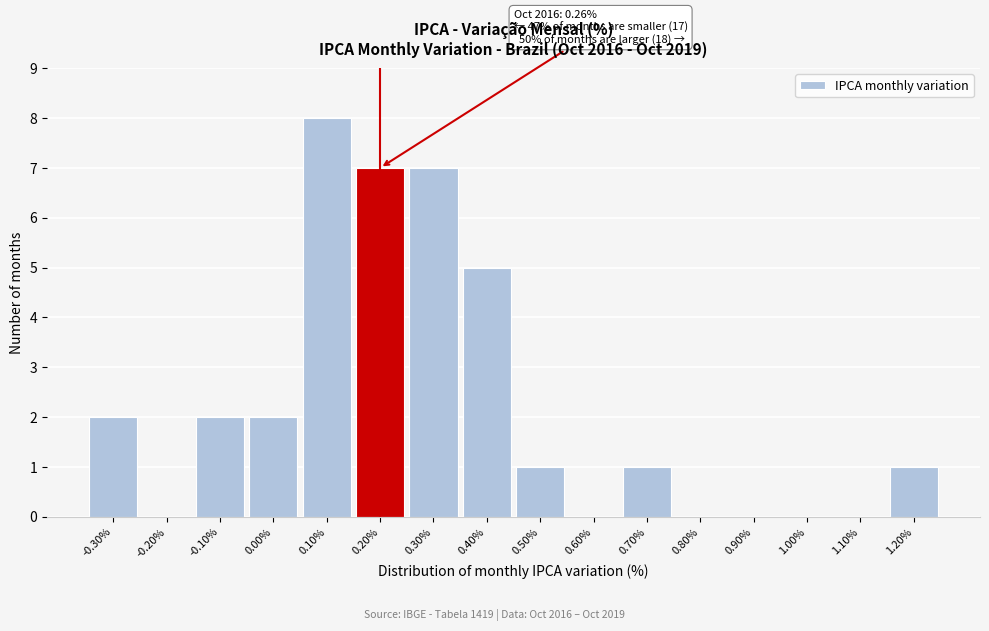

Reading left to right, extract all data points from this chart.

-0.30%=2	-0.20%=0	-0.10%=2	0.00%=2	0.10%=8	0.20%=7	0.30%=7	0.40%=5	0.50%=1	0.60%=0	0.70%=1	0.80%=0	0.90%=0	1.00%=0	1.10%=0	1.20%=1